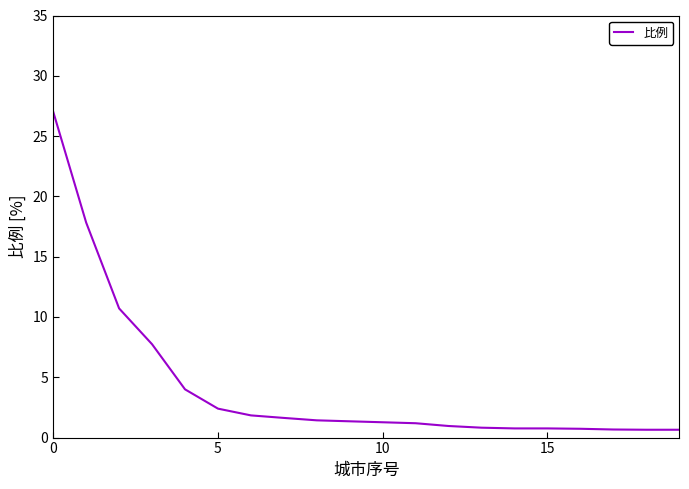

What is the difference between the maximum and minimum values?

26.4